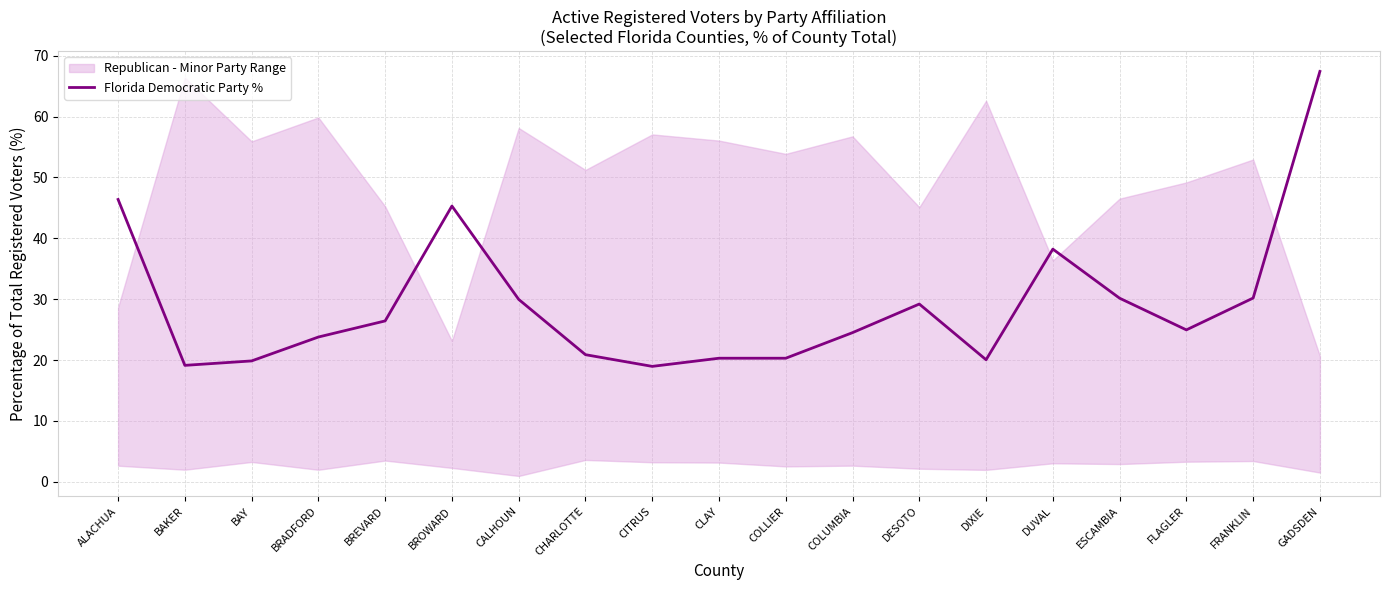

Read the value at DESOTO.

29.2